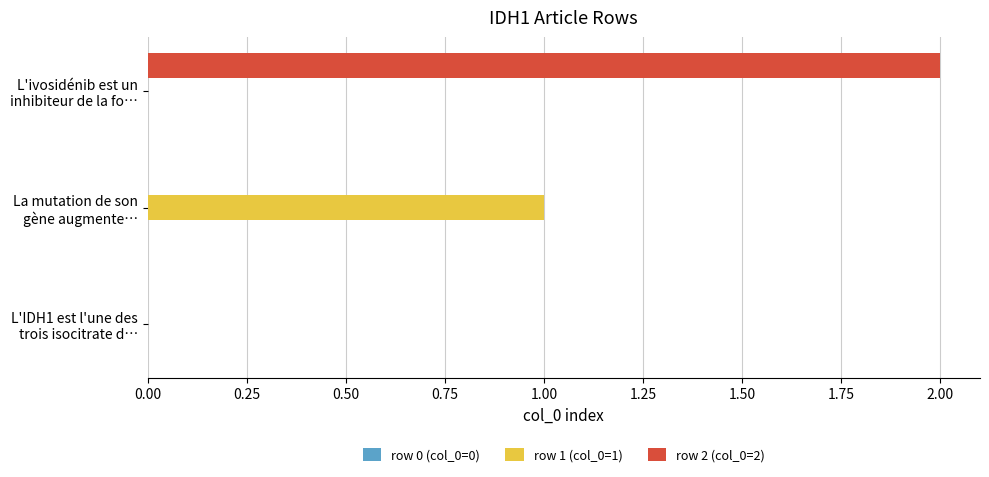

How many distinct data groups are displayed?

2